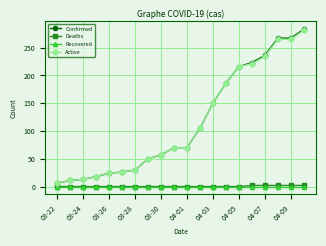

At how many categories does at least one series exceed 20?

16